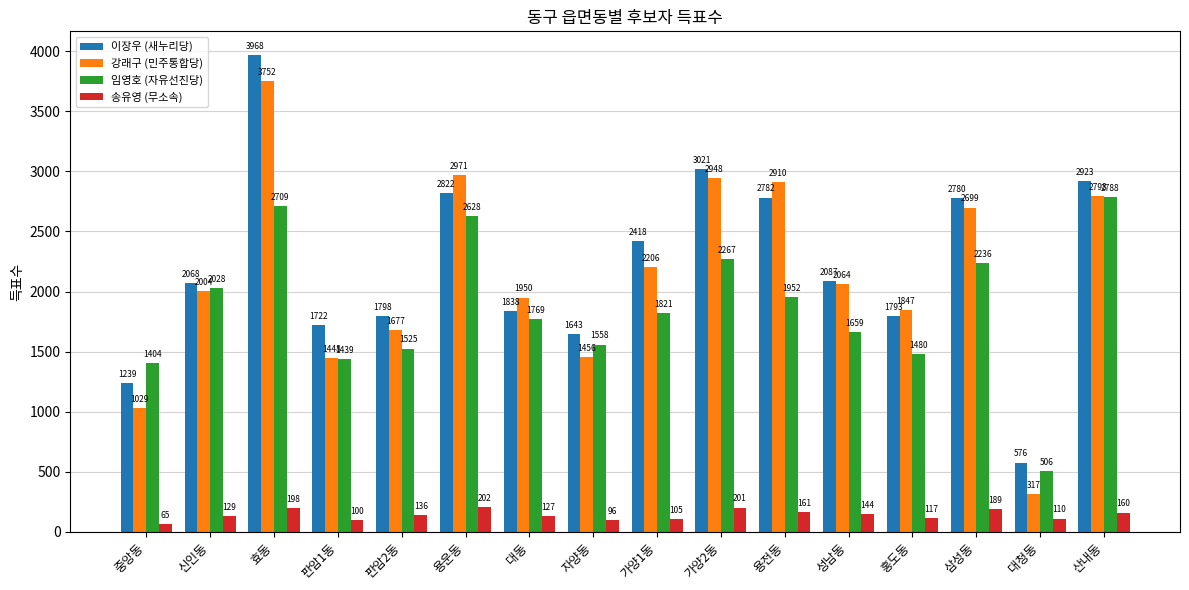

Which series has the widest spread of values?

강래구 (민주통합당)